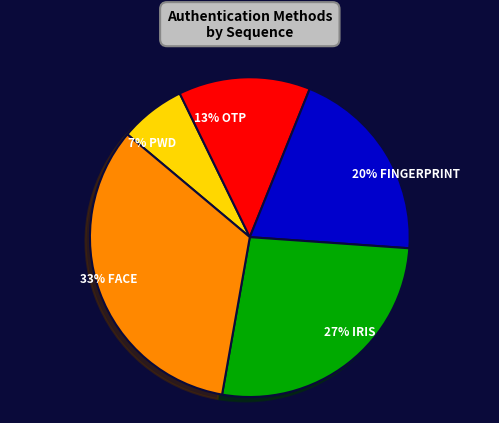

To the nearest percent, what is the average slice percentage?

20%